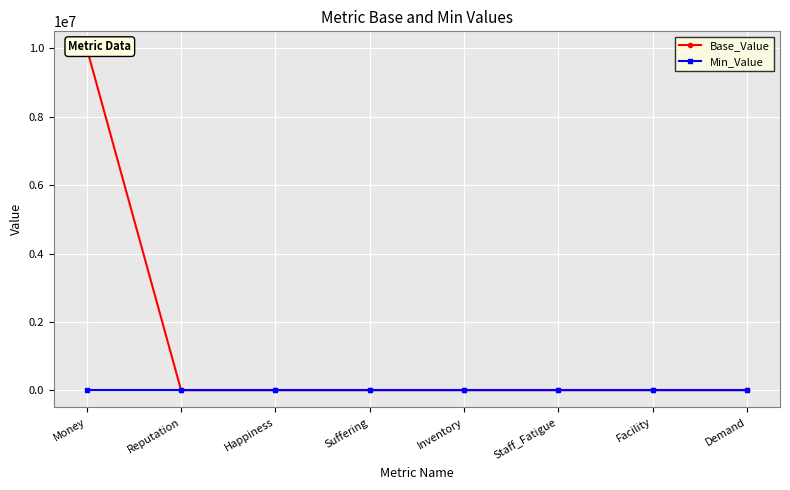

At Facility, list the series in order from largest to smallest.

Base_Value, Min_Value